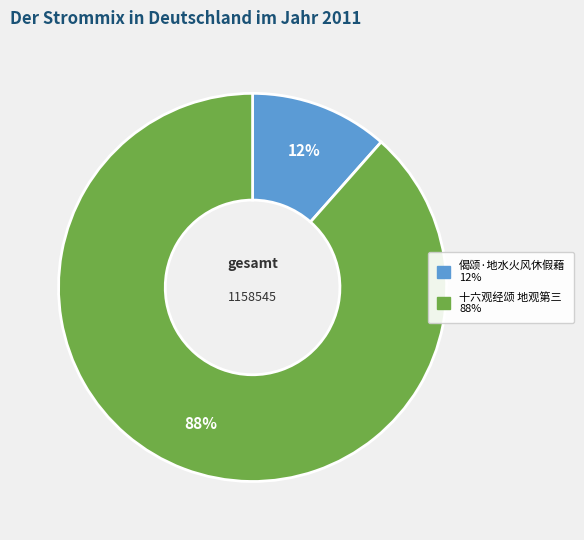

To the nearest percent, what portion does 十六观经颂 地观第三 represent?

88%